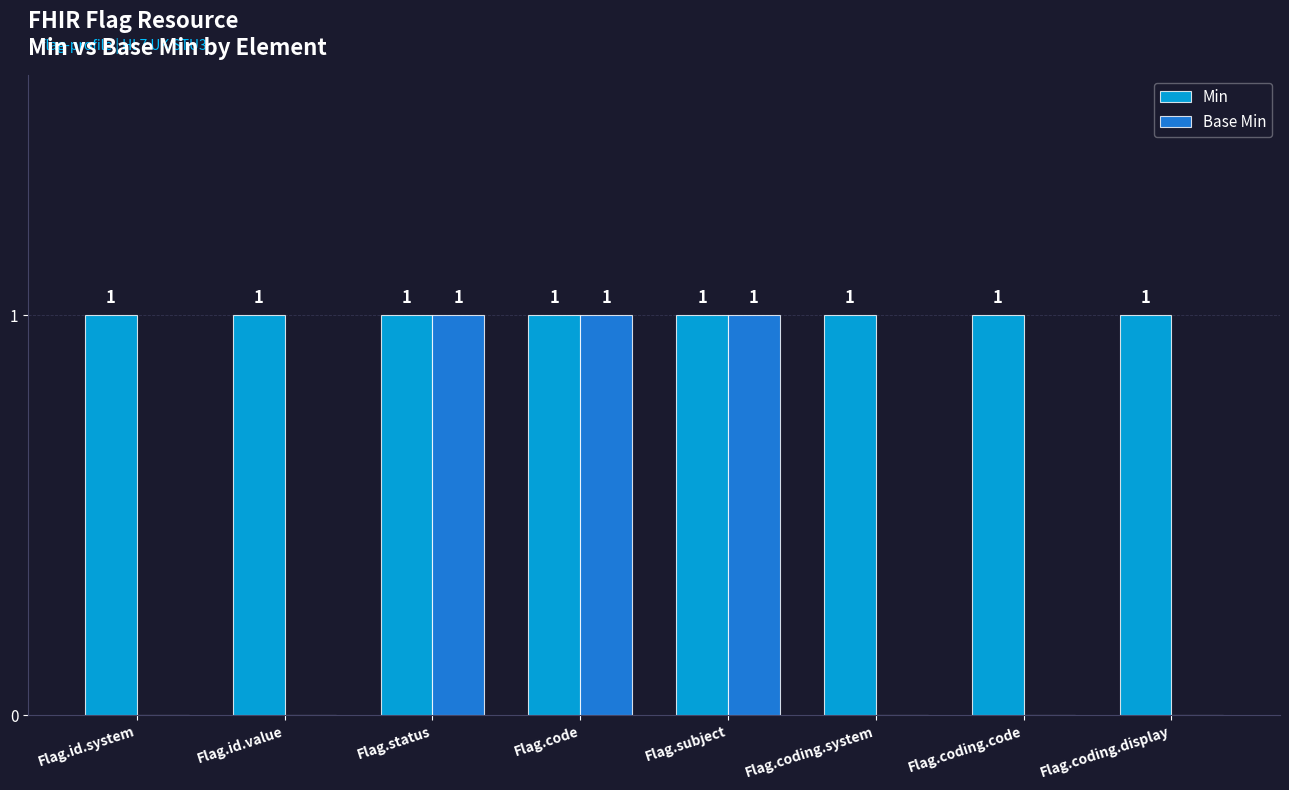

True or false: Base Min has a value of 1 at Flag.status.

True